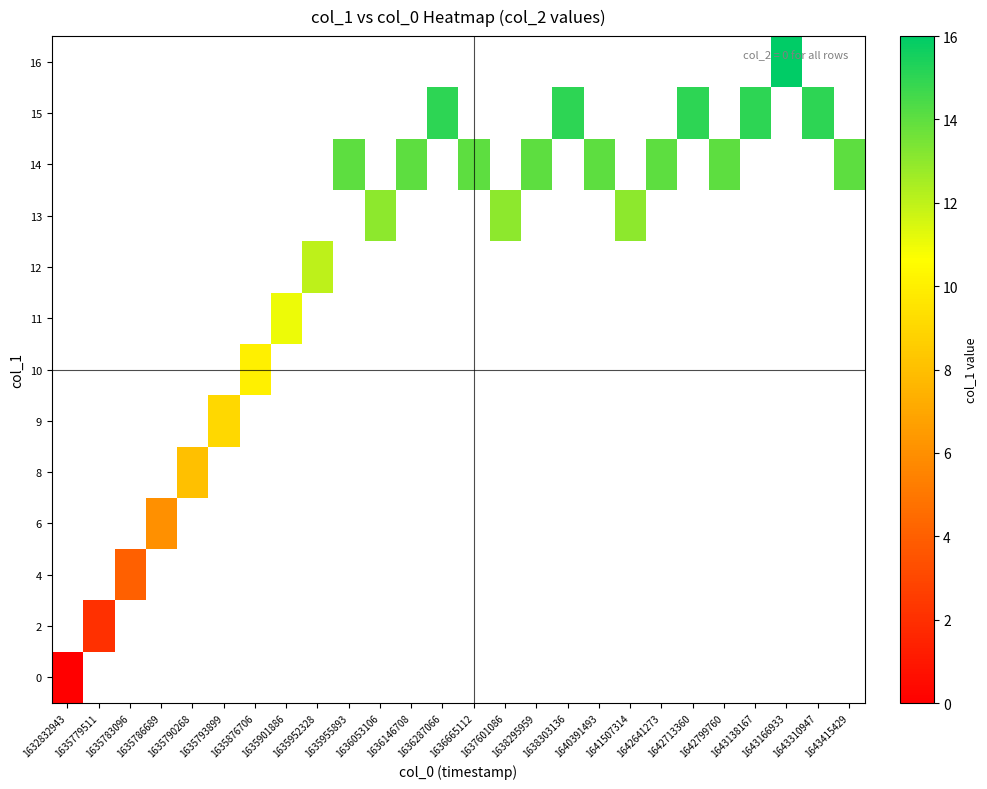

Which category has the highest value in the 0 series?

1632832943